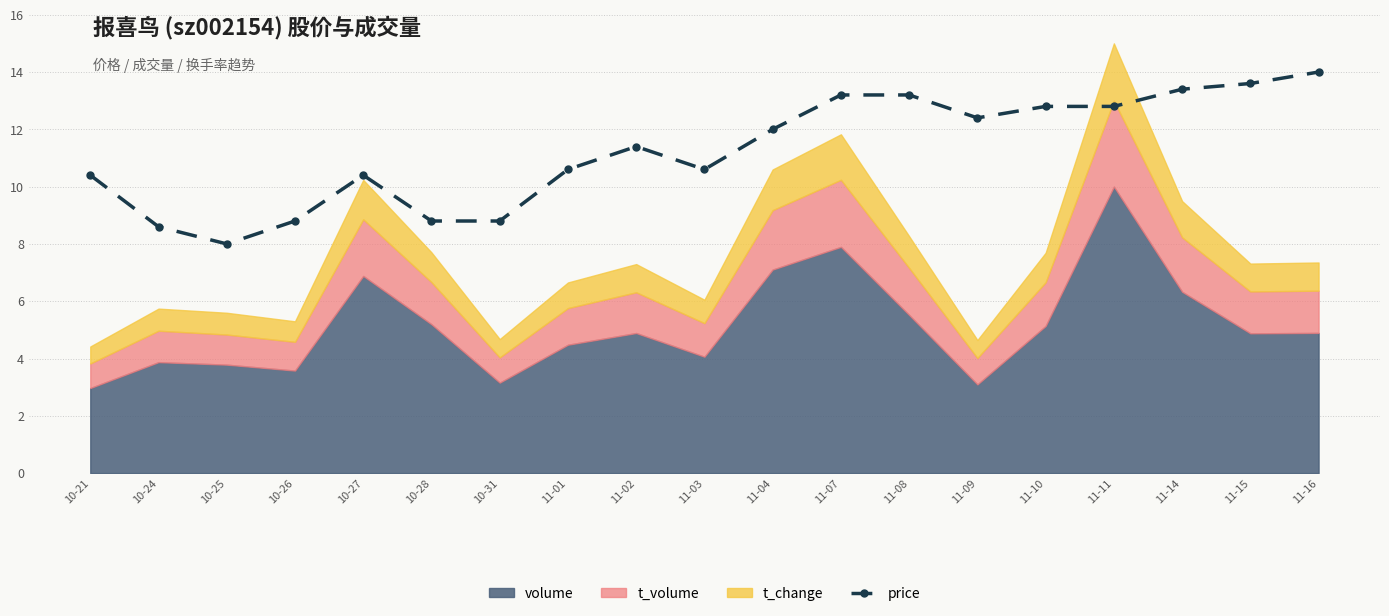

What is the label of the 4th point from the right?

11-11